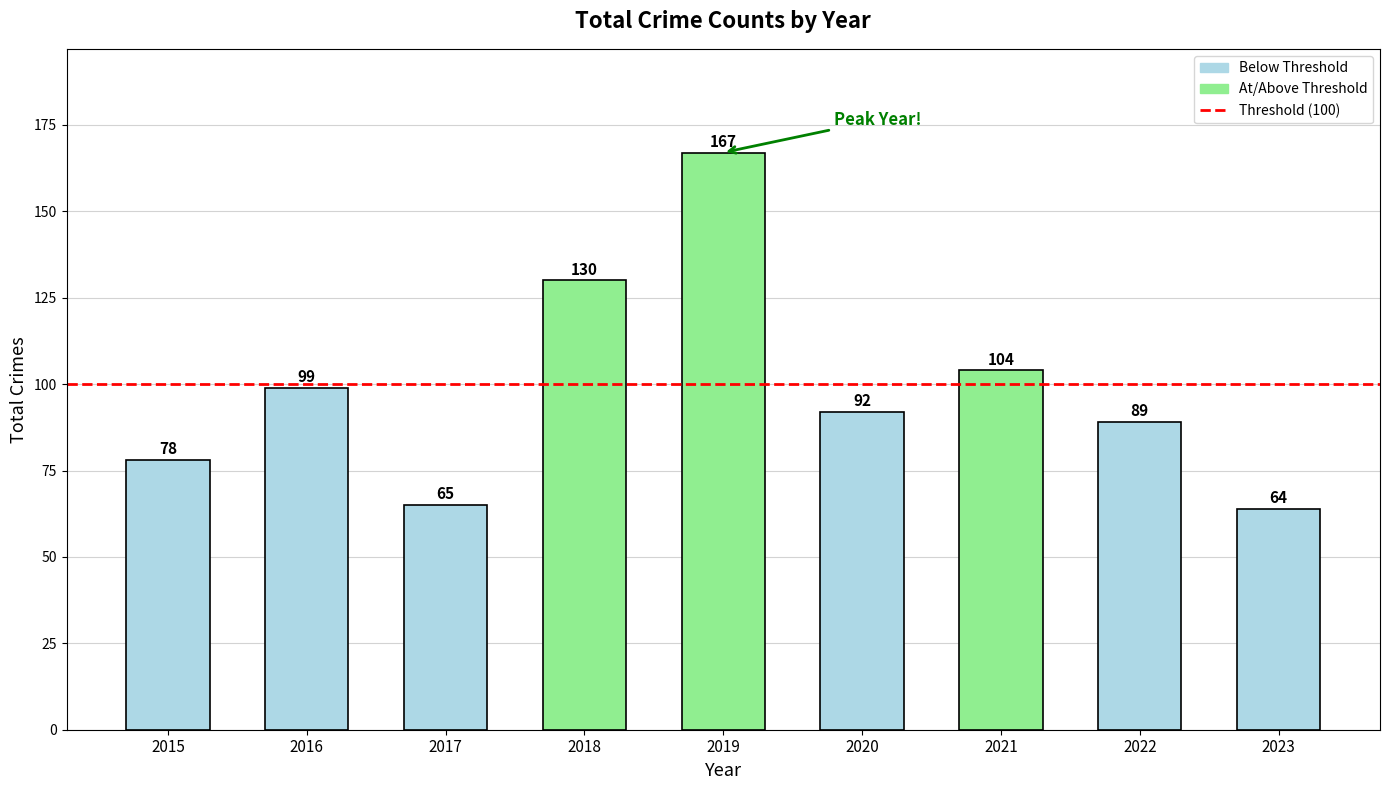

Reading right to left, extract all data points from this chart.

2023=64	2022=89	2021=104	2020=92	2019=167	2018=130	2017=65	2016=99	2015=78